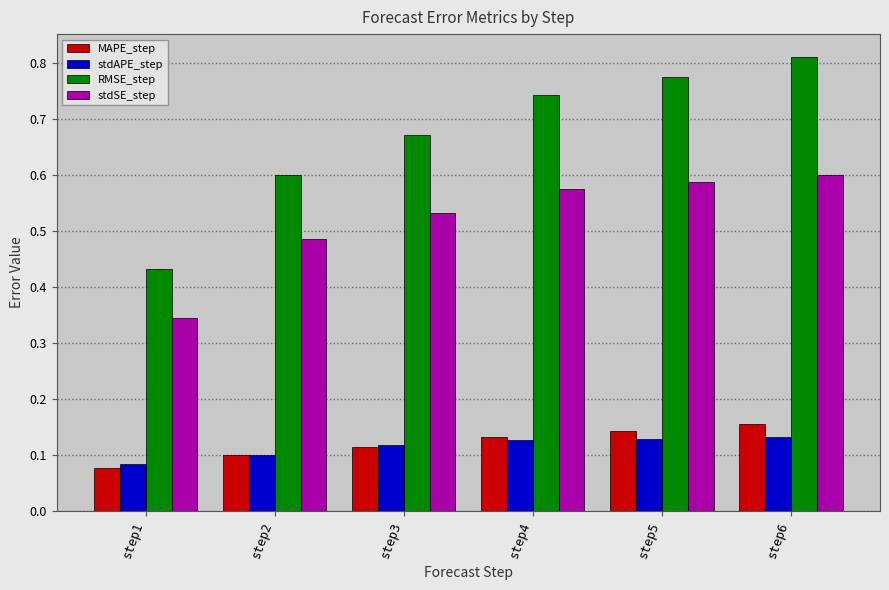

At which label is MAPE_step closest to 0?

step1